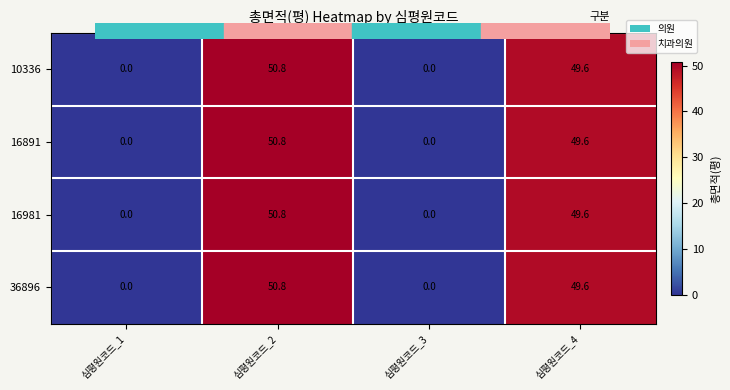

Is the value of 36896 at 심평원코드_4 greater than the value of 16981 at 심평원코드_3?

Yes